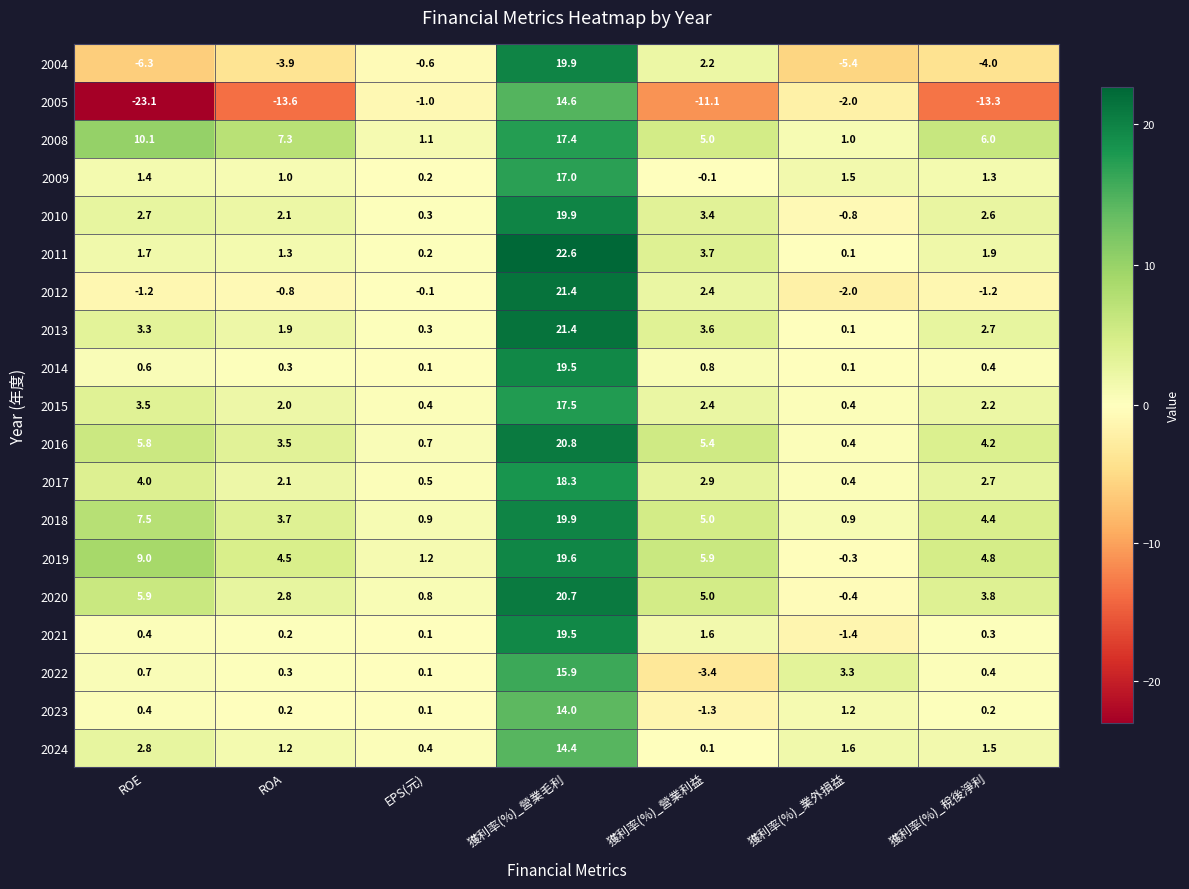

What is the difference between the highest and lowest values at 獲利率(%)_業外損益?

8.7